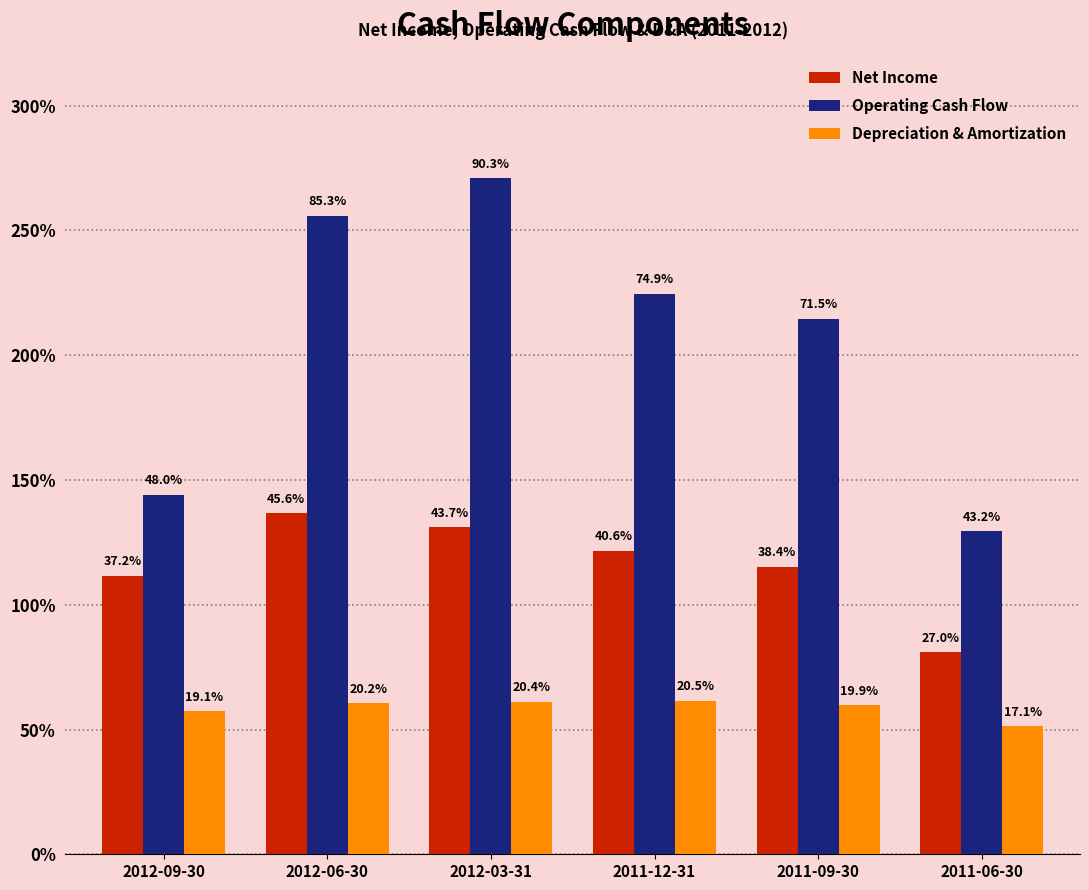

What is the difference between the maximum and minimum values in the Net Income series?

5573000